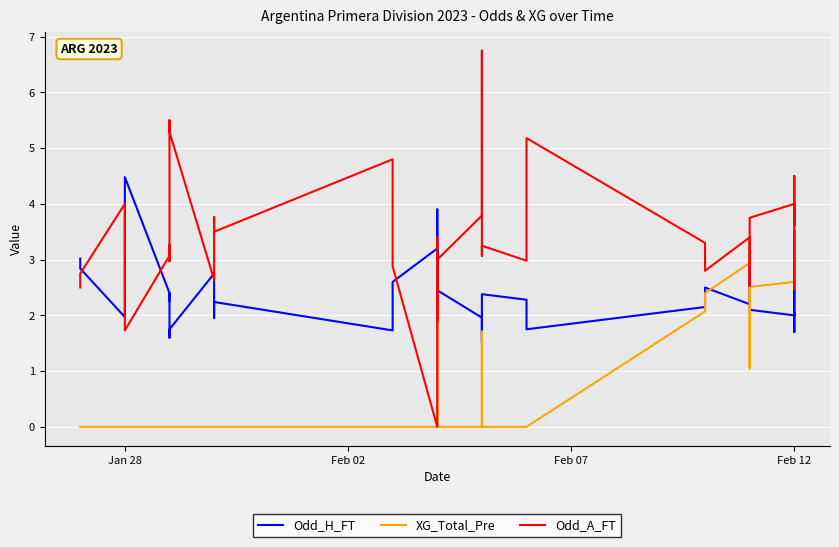

What are all the series names shown in the legend?

Odd_H_FT, XG_Total_Pre, Odd_A_FT